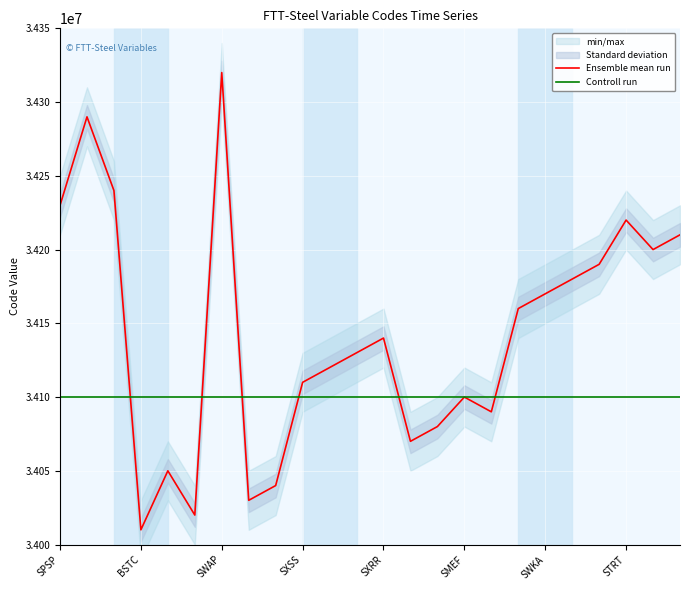

What is the approximate value of Controll run at 22?

34100000